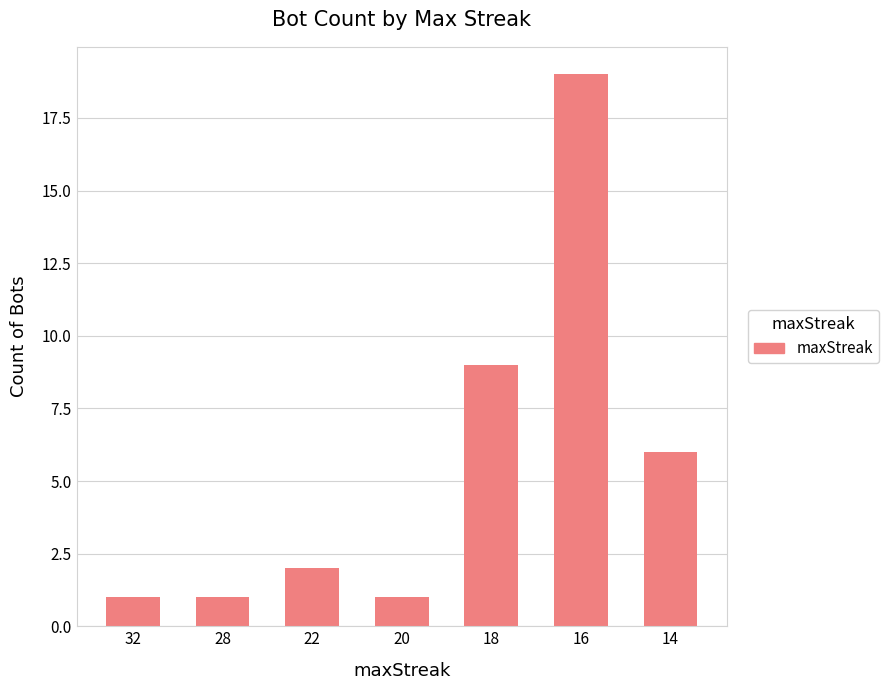

Which label corresponds to the largest value in the chart?

16